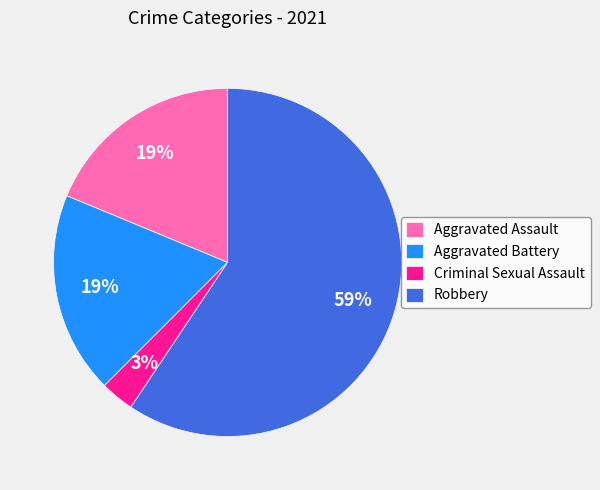

To the nearest percent, what is the combined percentage of Aggravated Battery and Criminal Sexual Assault?

22%